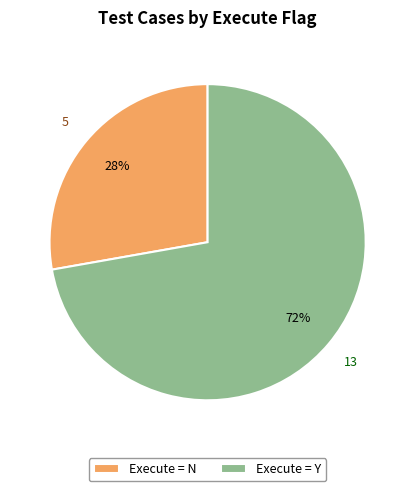

To the nearest percent, what is the difference between the largest and smallest slice percentages?

44%